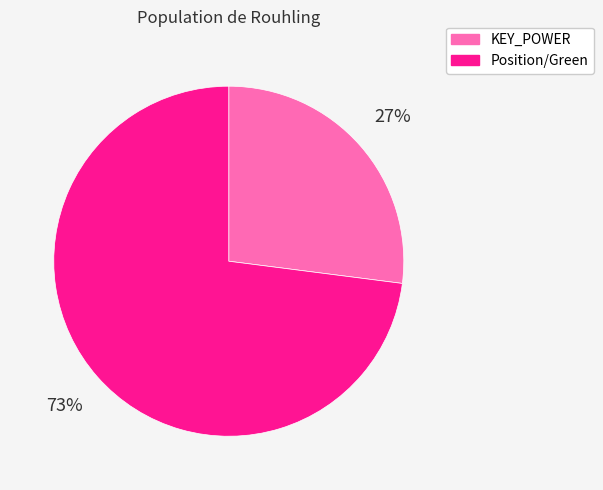

Is the sum of KEY_POWER and Position/Green greater than half?

Yes